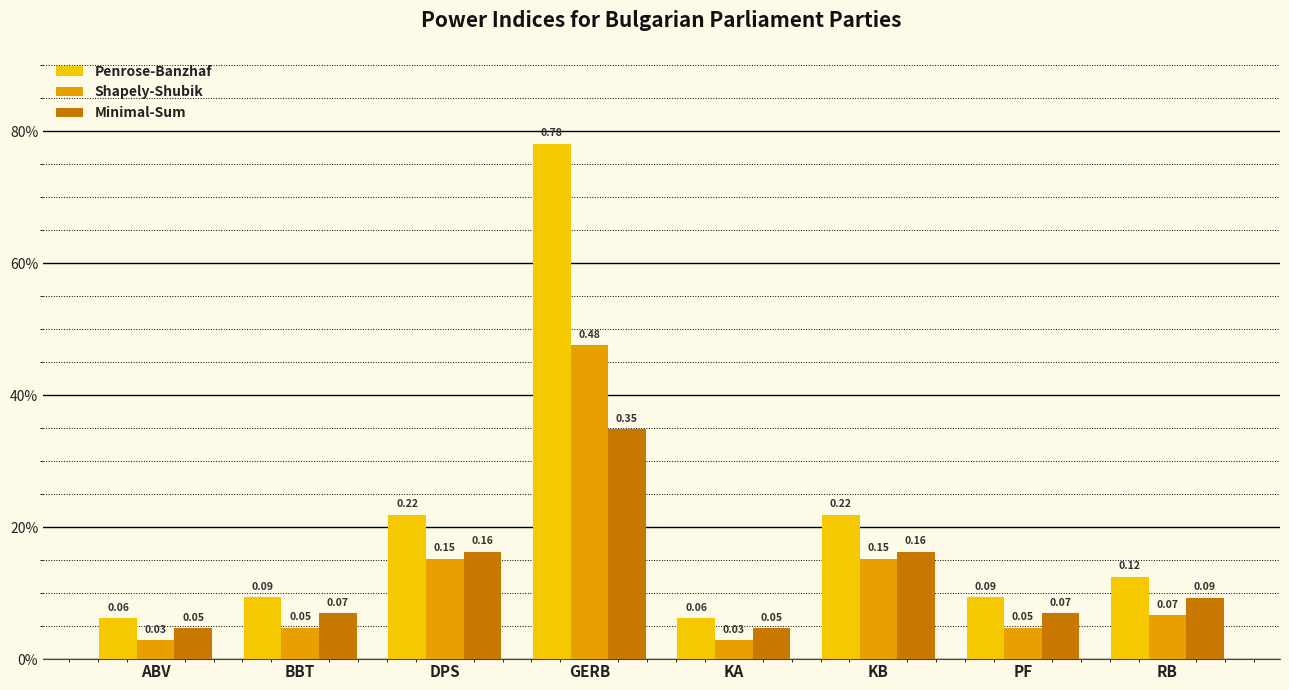

What are all the series names shown in the legend?

Penrose-Banzhaf, Shapely-Shubik, Minimal-Sum